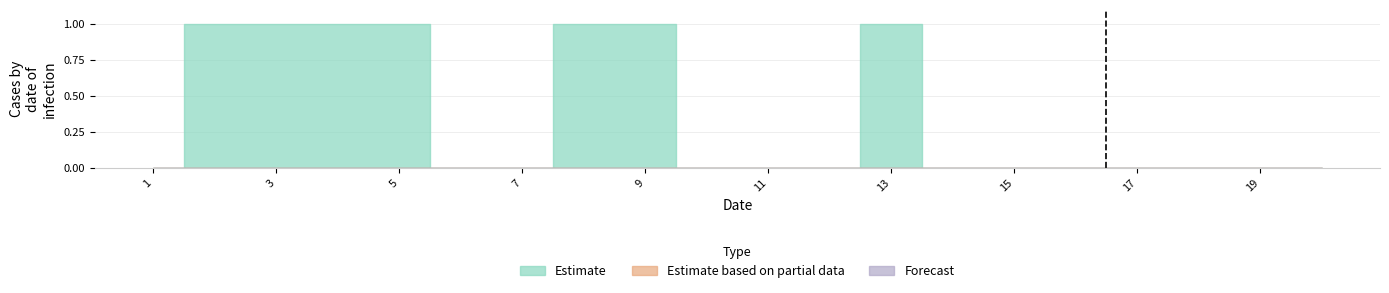

True or false: Estimate has more than 0 interior local peaks.

True